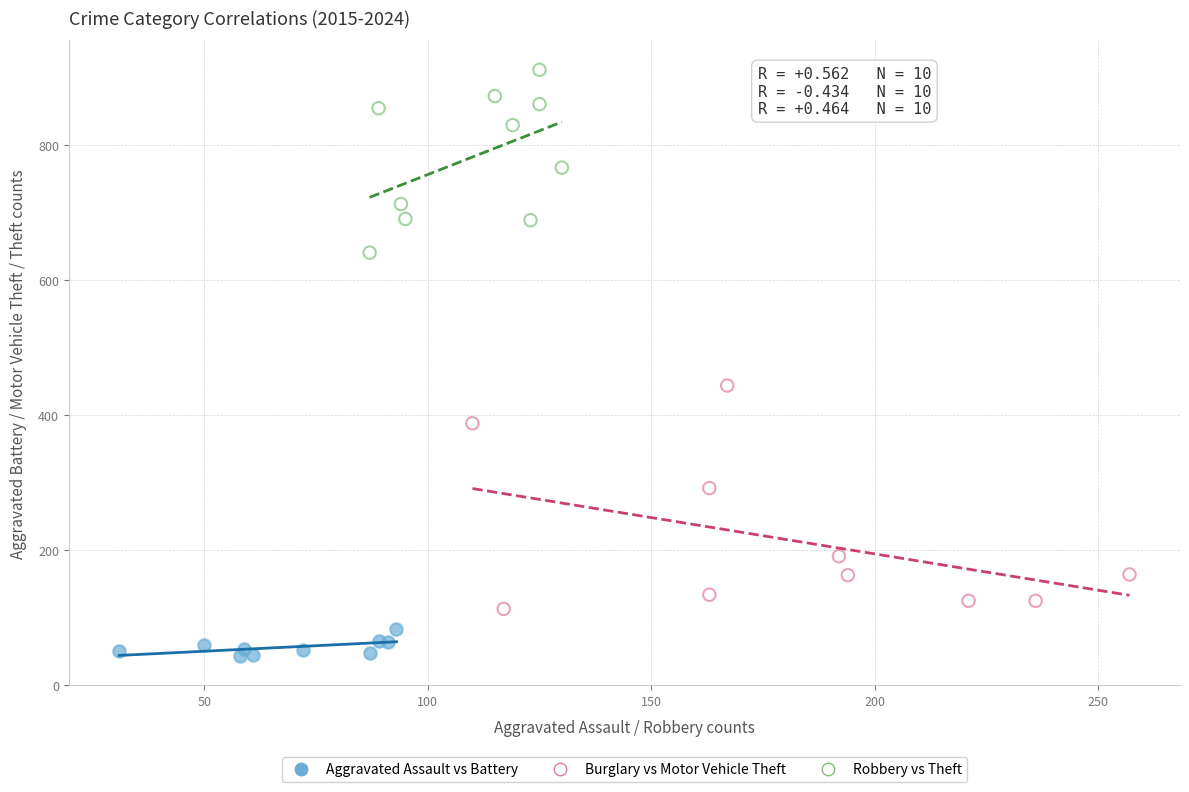

Which series contains the lowest Y value?

Aggravated Assault vs Battery